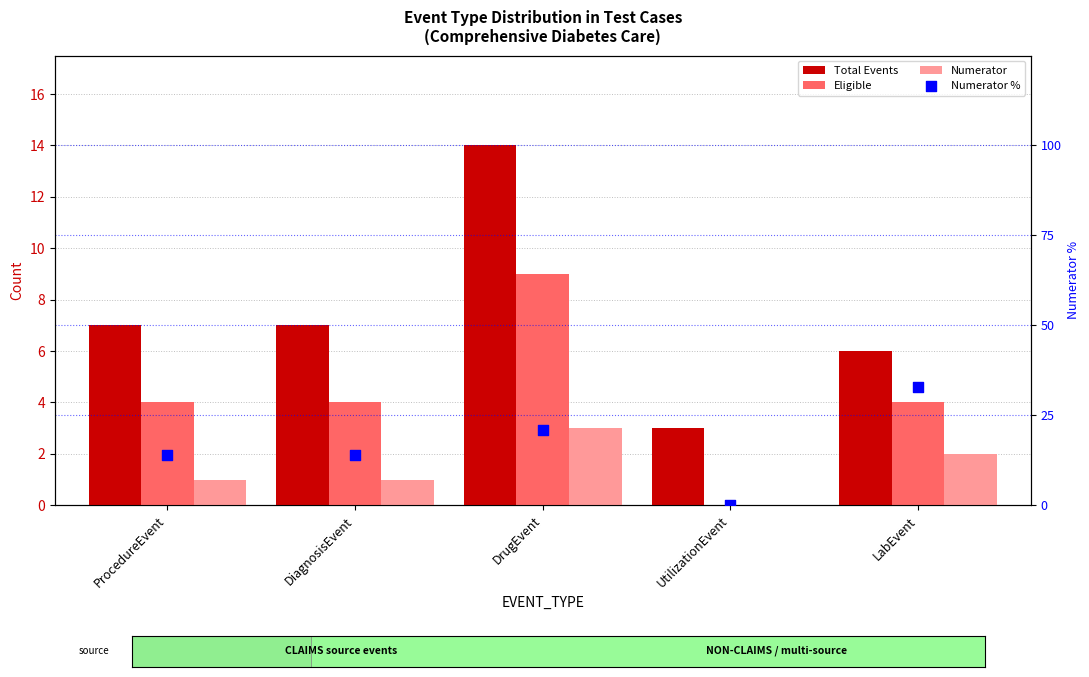

Which series has the widest spread of Y values?

Numerator %